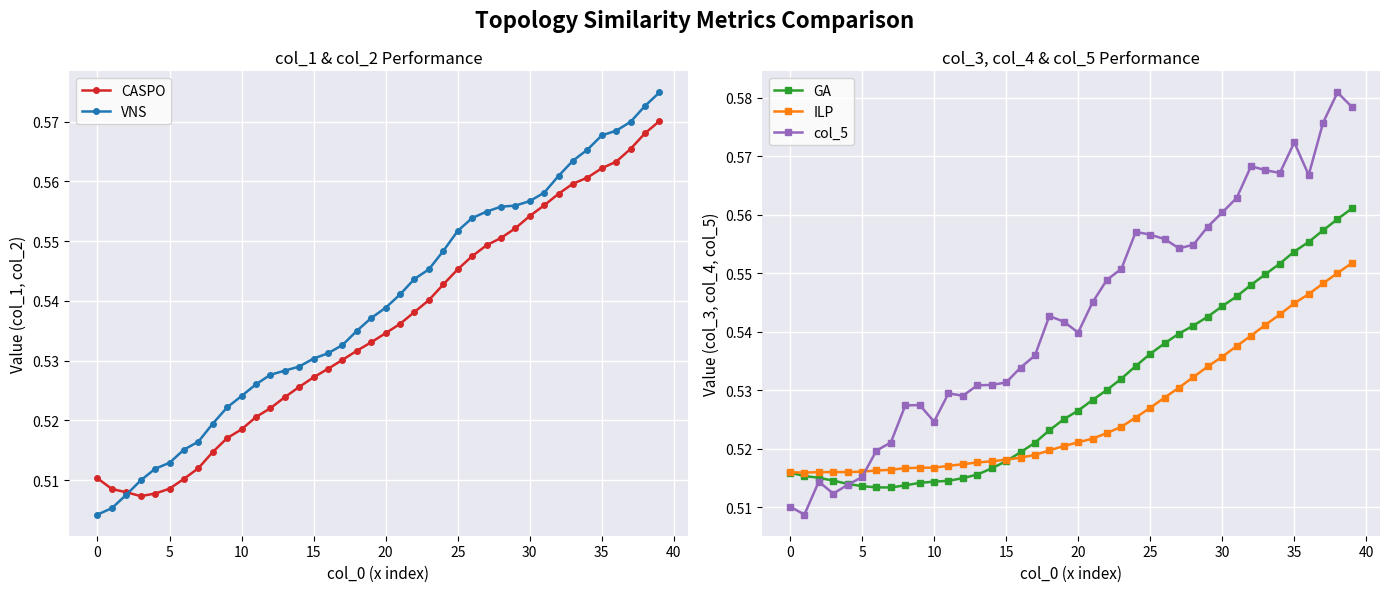

At which category is the sum across all series the highest?

39